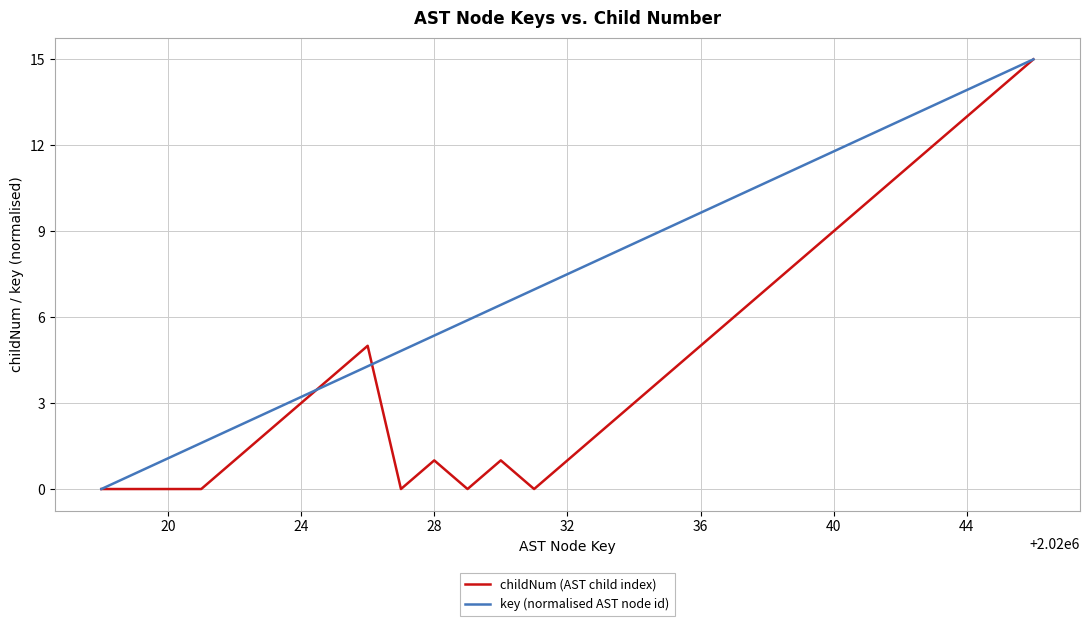

List the series in order of their overall mean, lowest first.

childNum (AST child index), key (normalised AST node id)